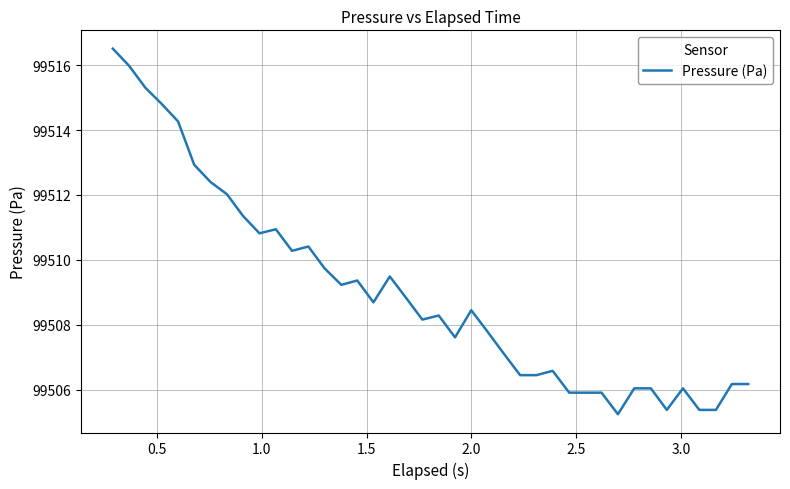

What is the minimum value shown in the chart?

99505.2